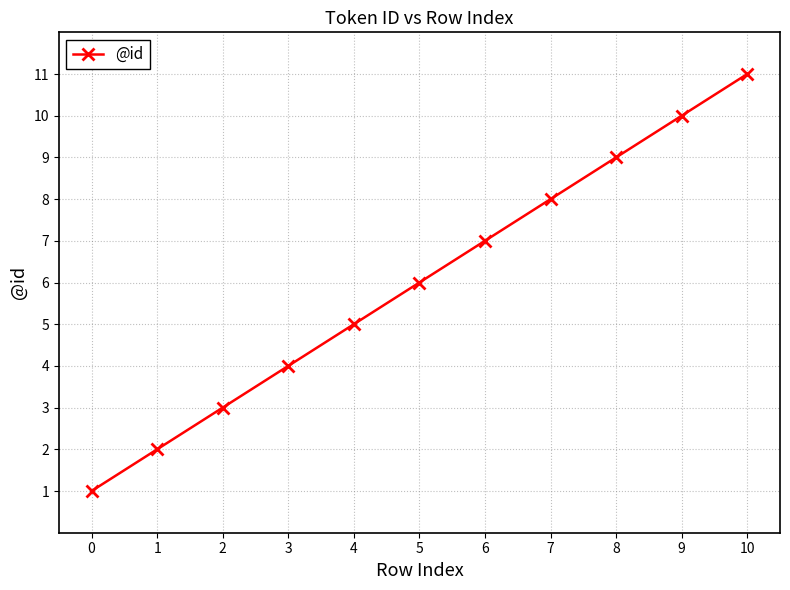

What is the value of the 5th point from the left?

5